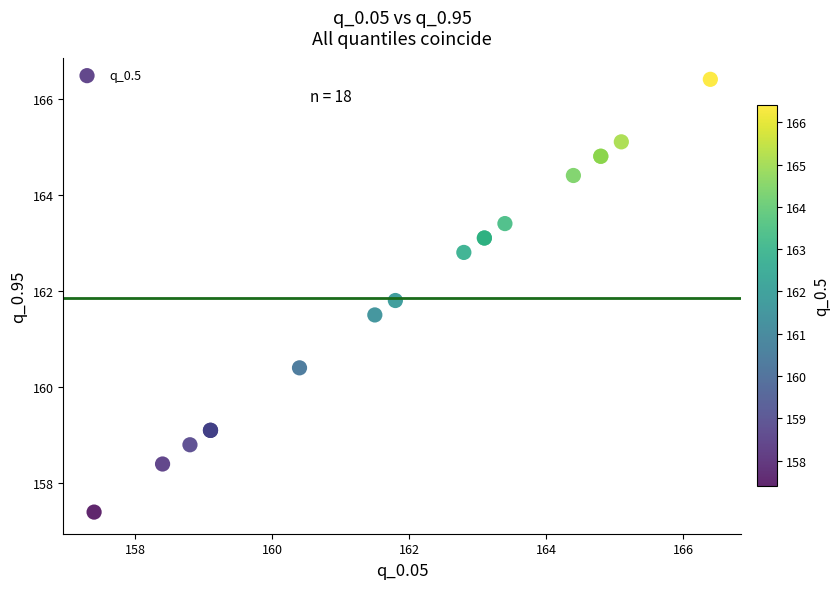

What Y value in the scatter plot is closest to 161?

161.5